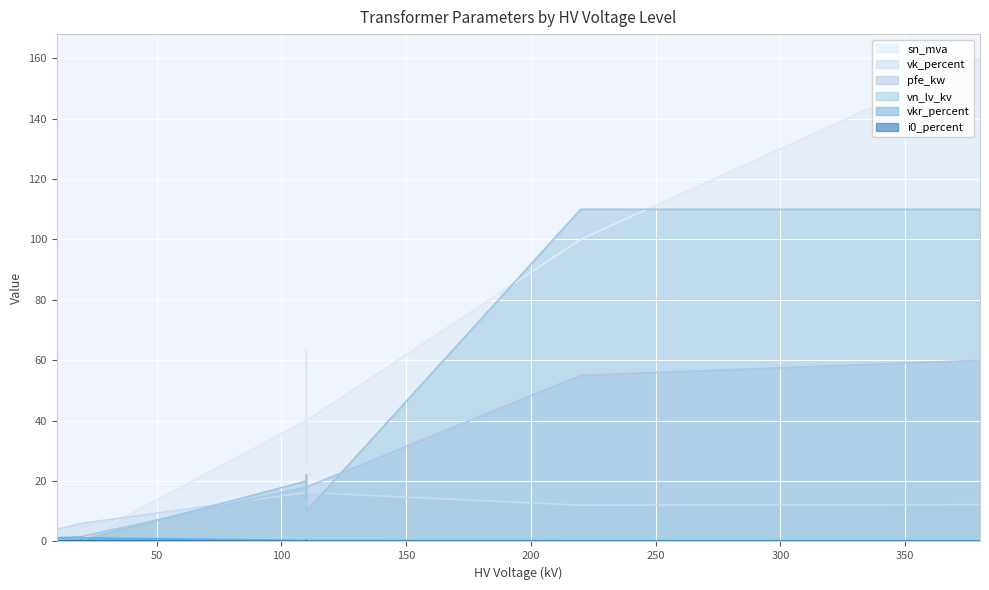

In pfe_kw, how many points are higher than both neighbors (excluding endpoints)?

2